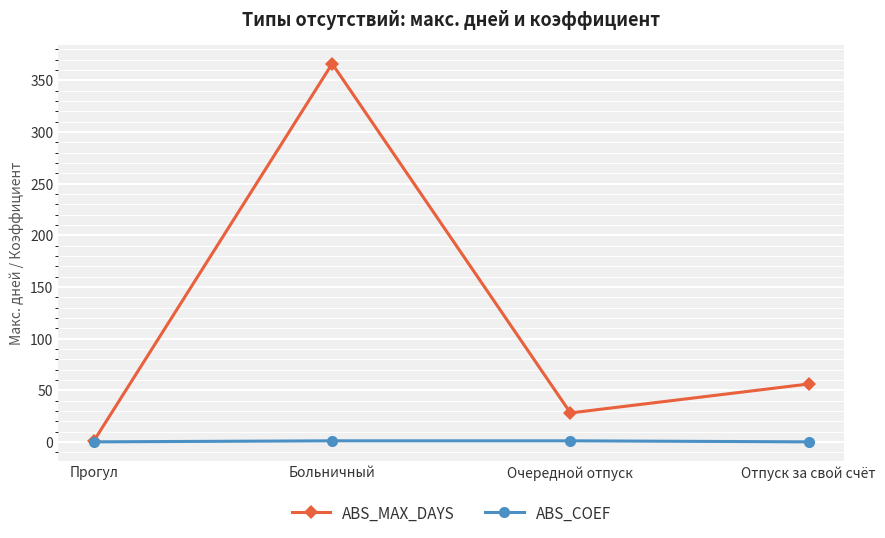

What is the maximum value shown in the chart?

366